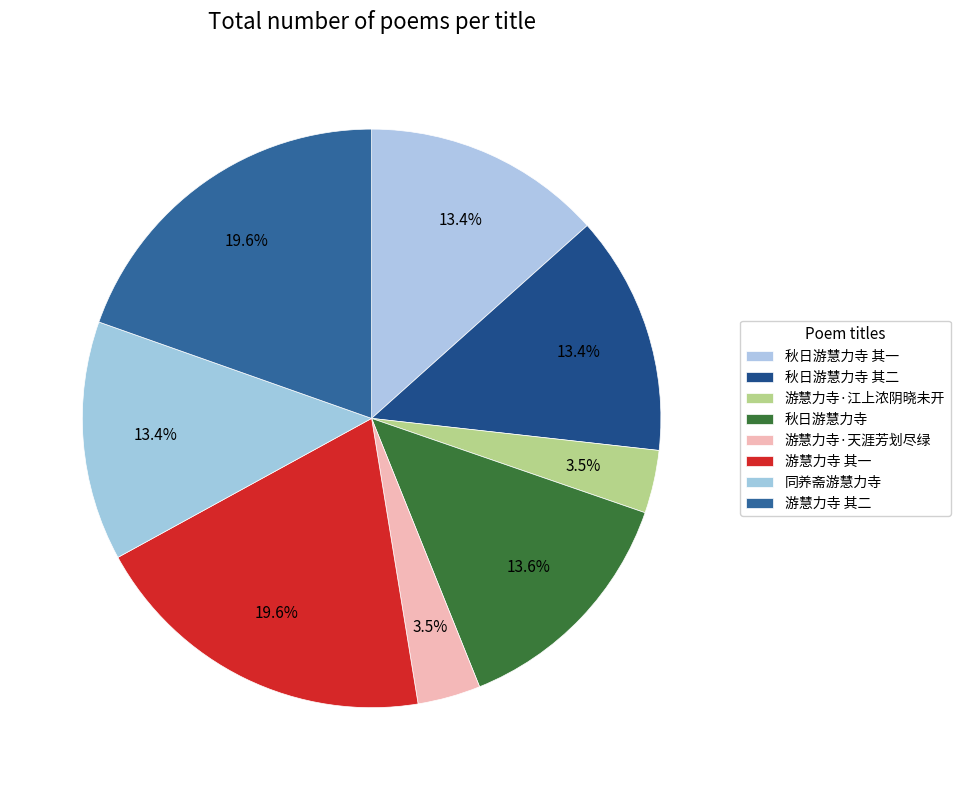

How many segments does this pie chart have?

8